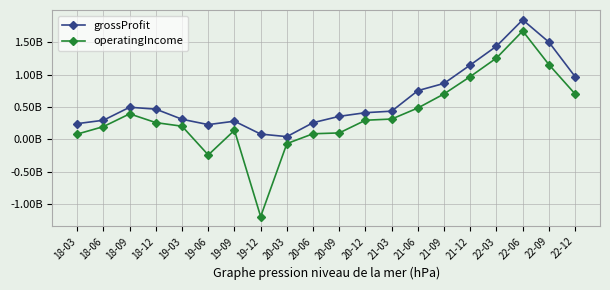

What are all the series names shown in the legend?

grossProfit, operatingIncome